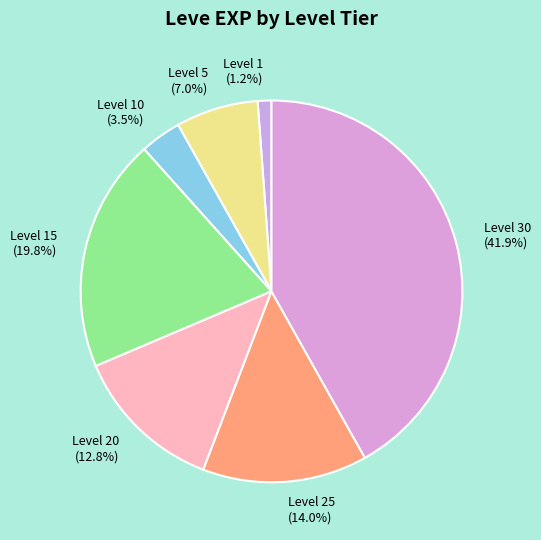

To the nearest percent, what percentage of the pie is Level 15?

20%